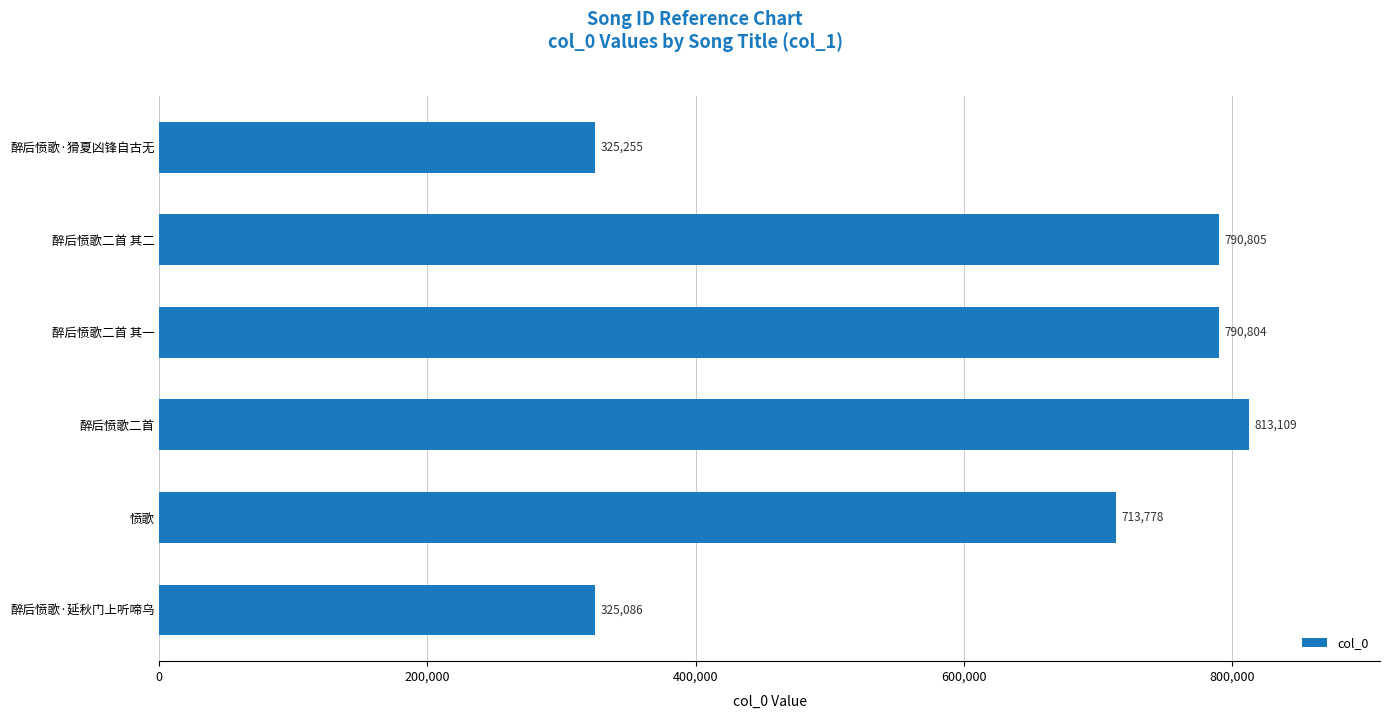

Reading top to bottom, extract all data points from this chart.

325255	790805	790804	813109	713778	325086